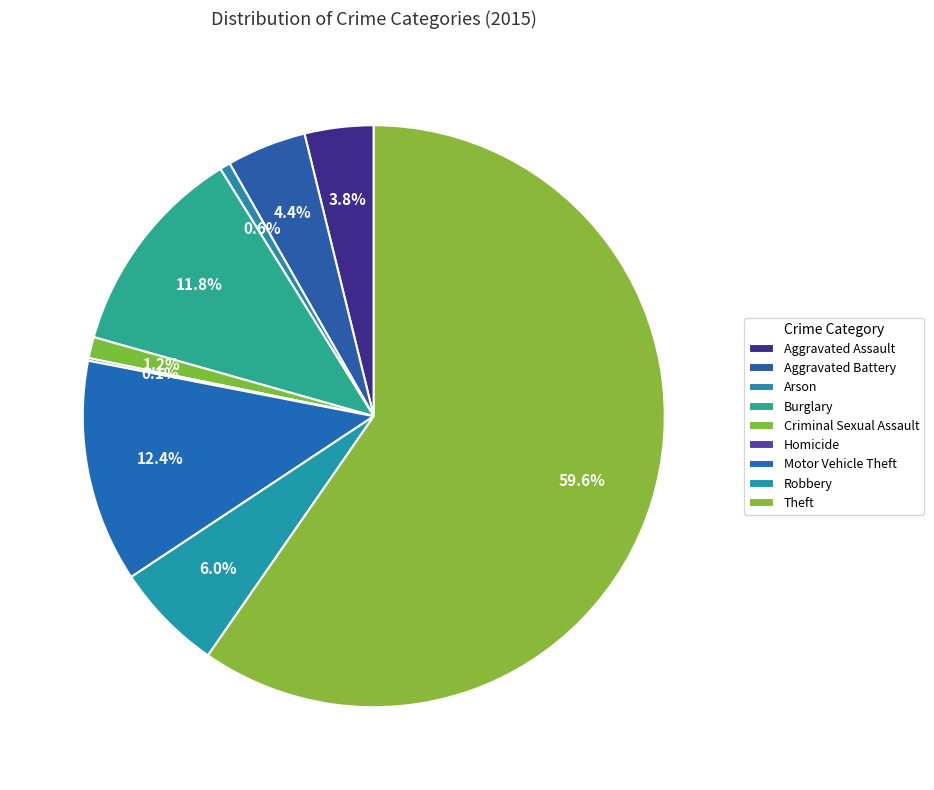

Do Theft and Arson together represent more than half of the pie?

Yes